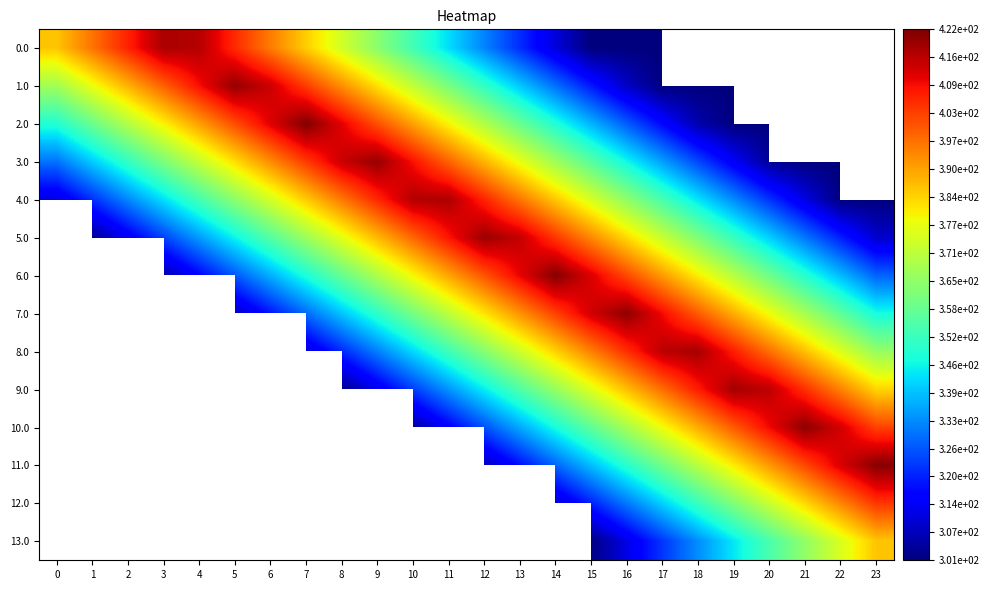

Which series changed the most between 7 and 19?

2.0